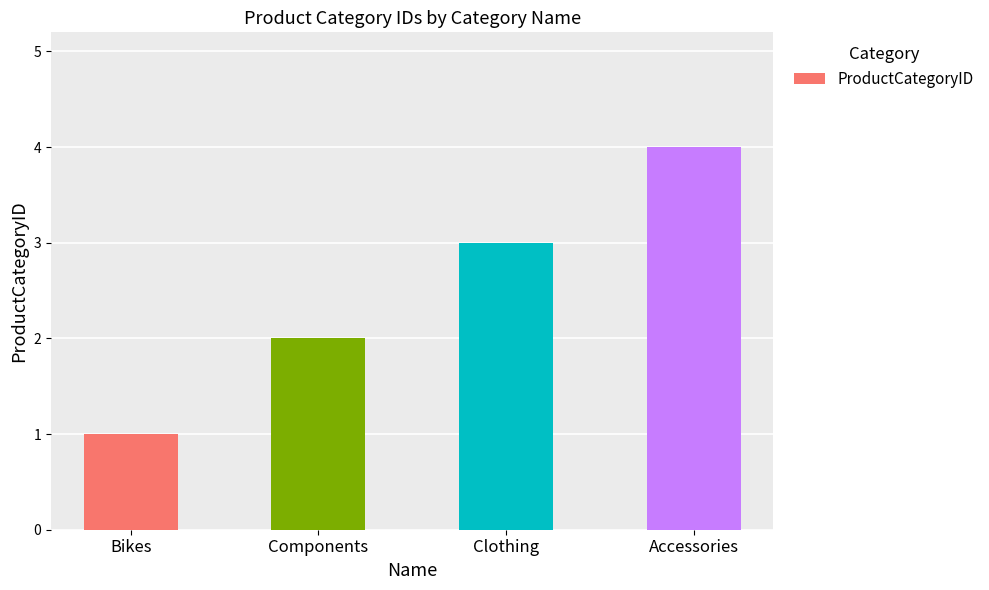

Reading left to right, extract all data points from this chart.

Bikes=1	Components=2	Clothing=3	Accessories=4